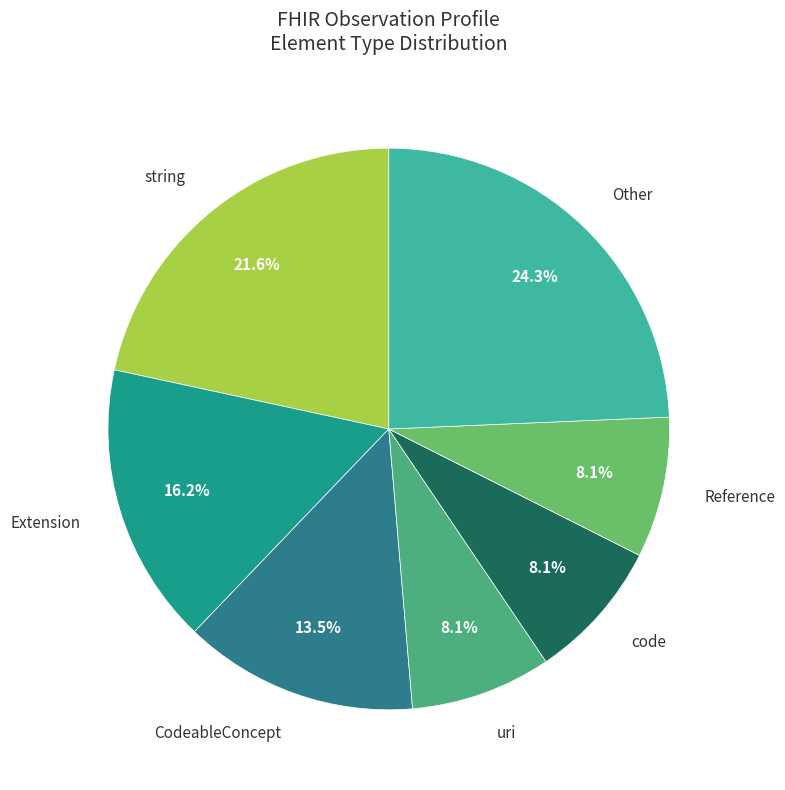

What portion of the pie excludes CodeableConcept?

86.5%